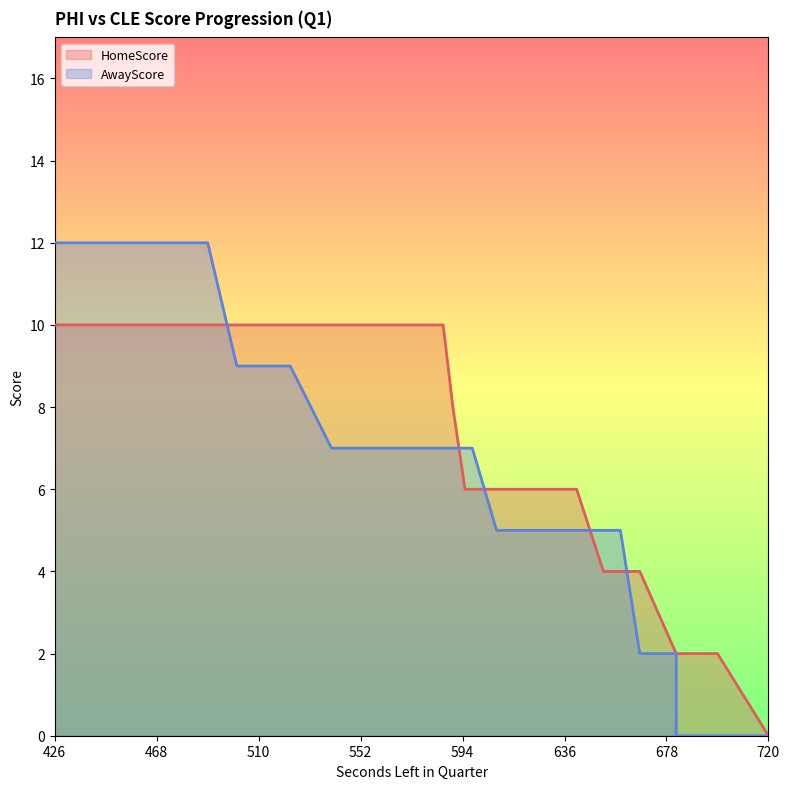

Does the chart have visible grid lines?

No